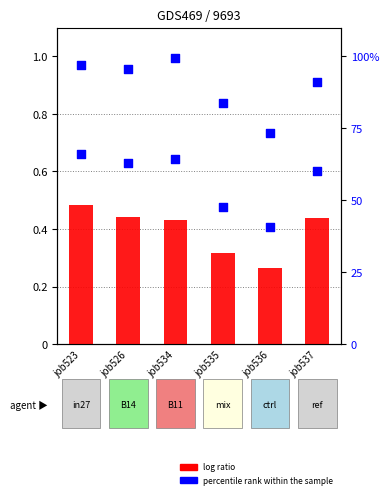

Which series has the widest spread of Y values?

B14 (percentile rank)